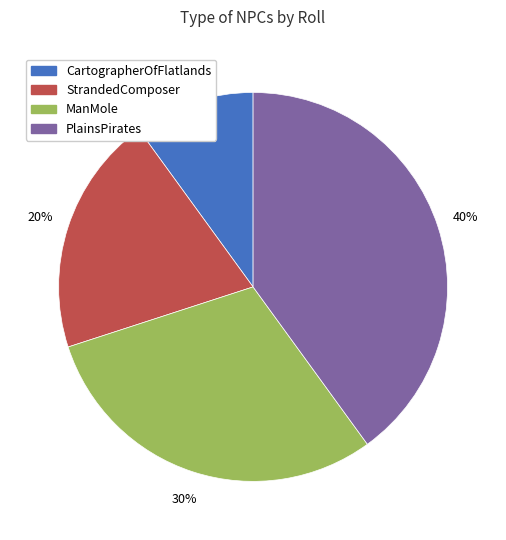

How many segments does this pie chart have?

4